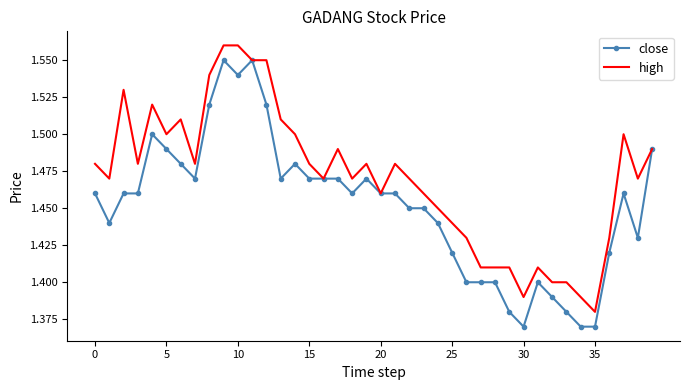

Rank the series by their average value, from lowest to highest.

close, high